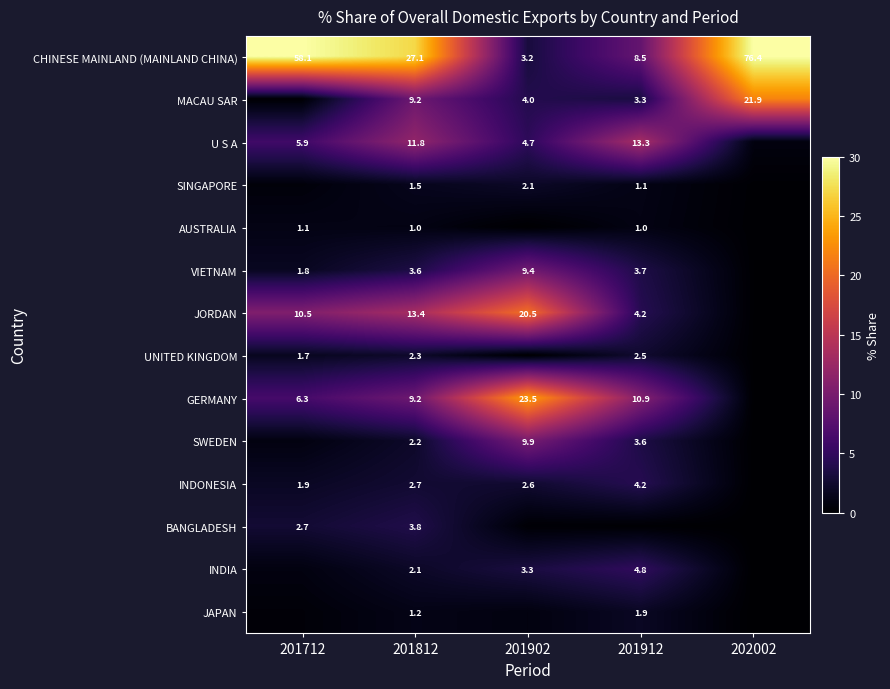

What is the difference between the highest and lowest values at 201902?

23.5